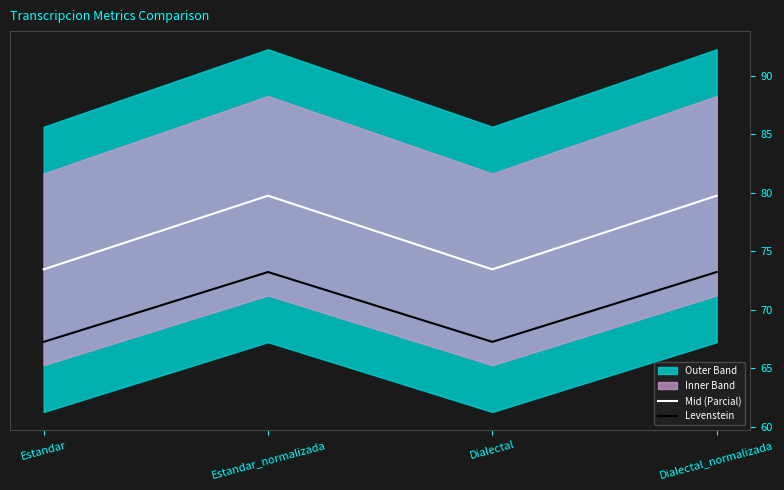

How many interior local valleys does the Levenstein series have?

1